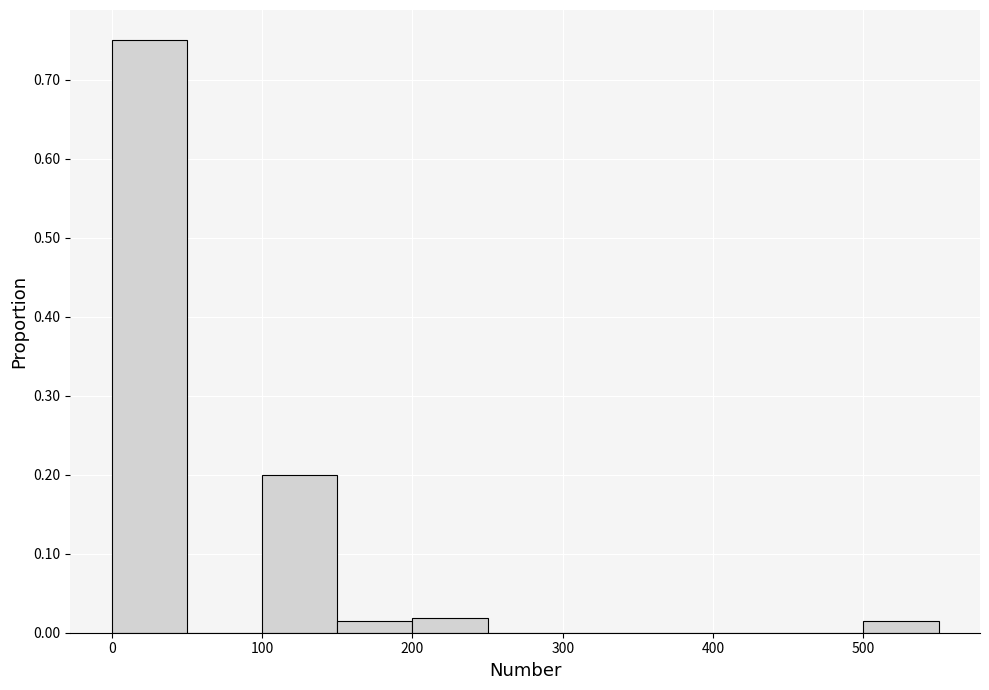

Reading left to right, transcribe this chart: for each bar, give the range it covers on the x-axis and its height. The values are not printed on the chart, so give them approximately, as read against the axis.

0 to 50: 0.75
50 to 100: 0
100 to 150: 0.20
150 to 200: 0.02
200 to 250: 0.02
250 to 300: 0
300 to 350: 0
350 to 400: 0
400 to 450: 0
450 to 500: 0
500 to 550: 0.02